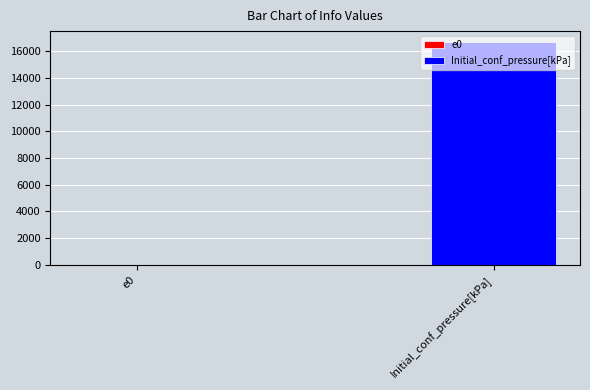

What value does the data have at e0?

0.7